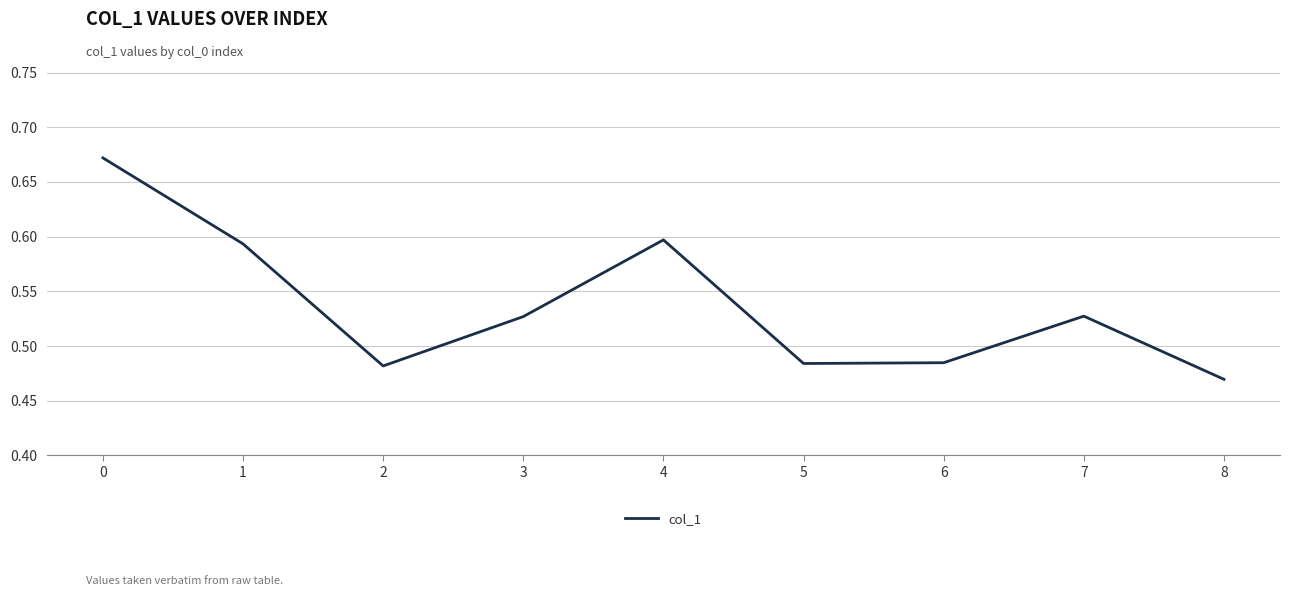

True or false: the data shows 0.8 at 8.

False